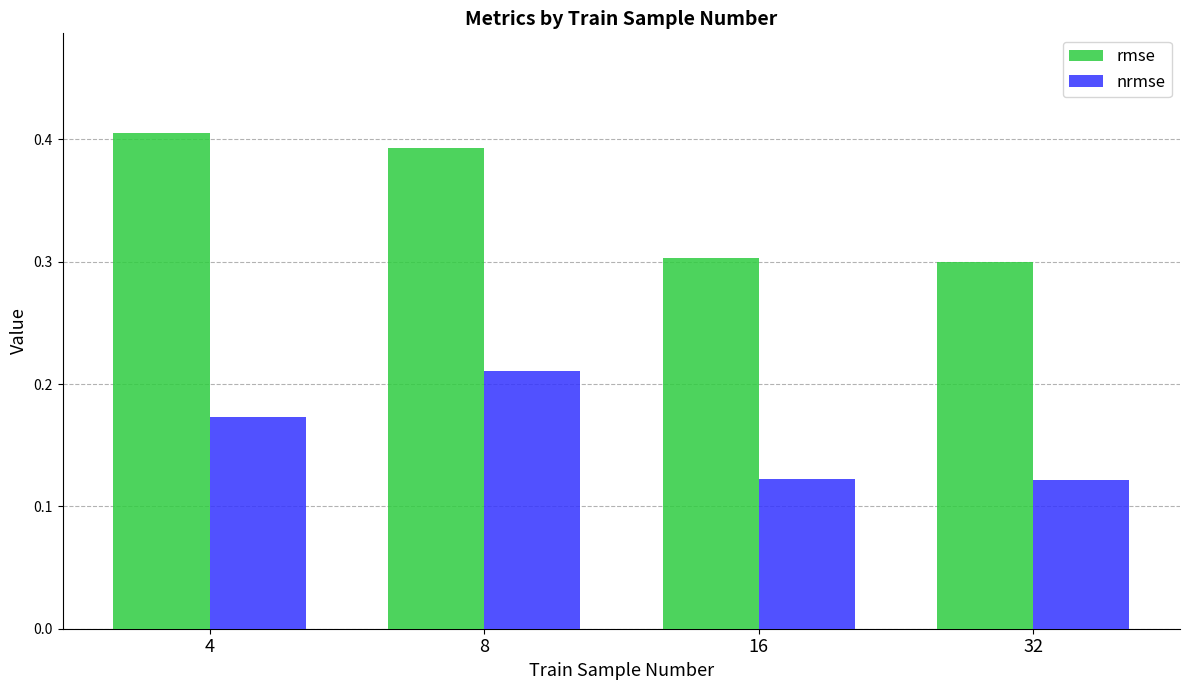

The rmse series shows 0.1 at 32. True or false?

False